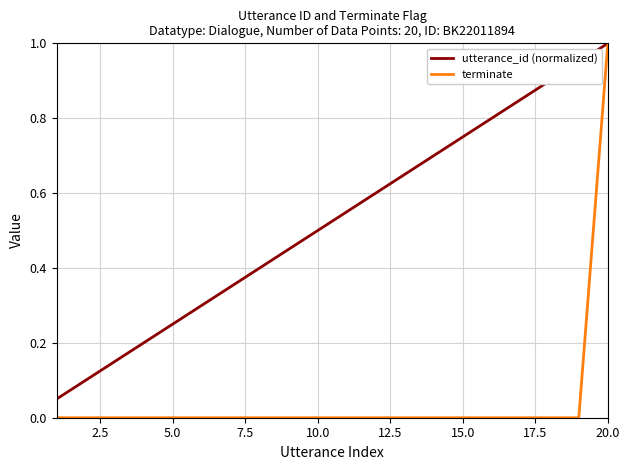

What are all the series names shown in the legend?

utterance_id (normalized), terminate